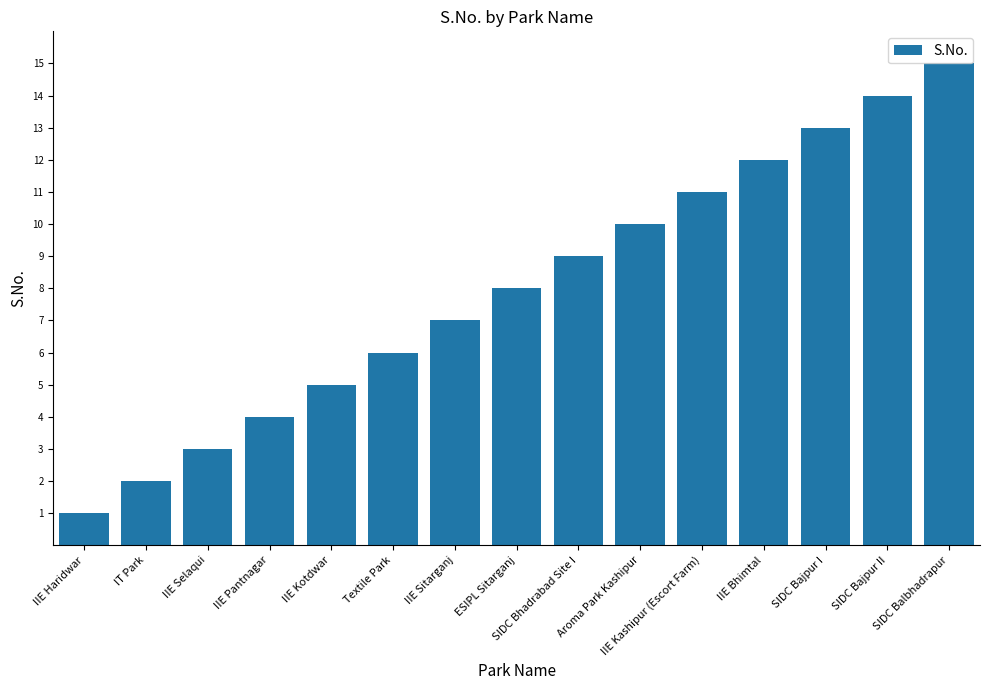

What is the label of the 6th bar from the right?

Aroma Park Kashipur